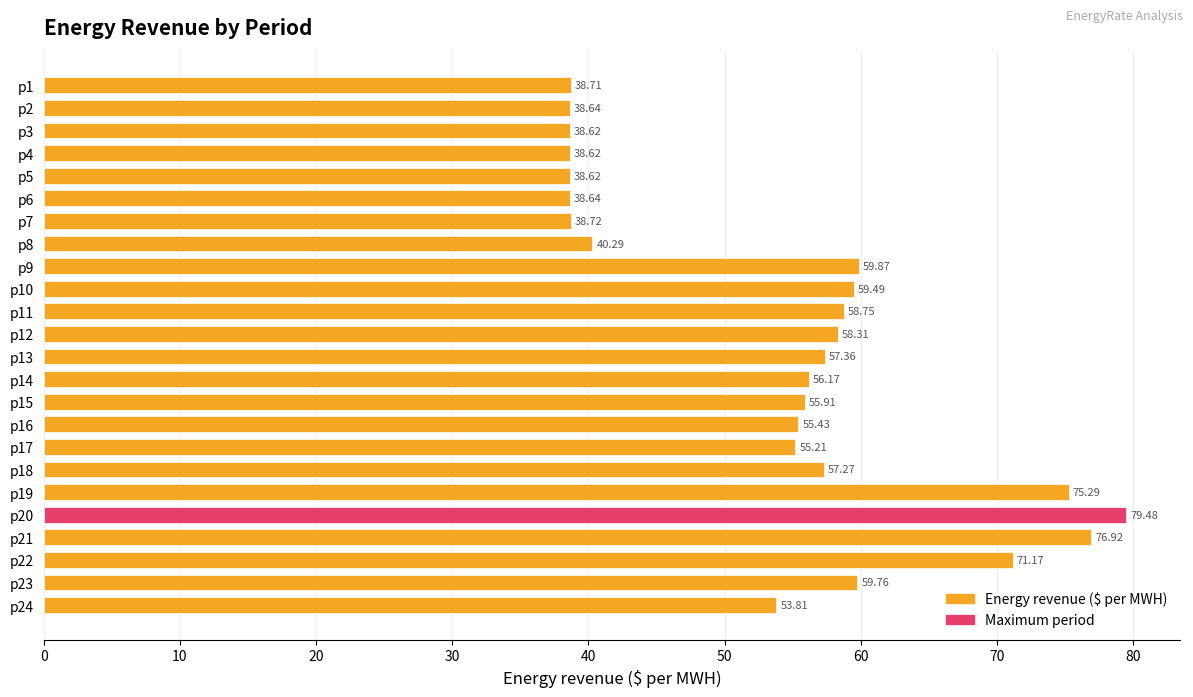

Count the number of categories in the chart.

24